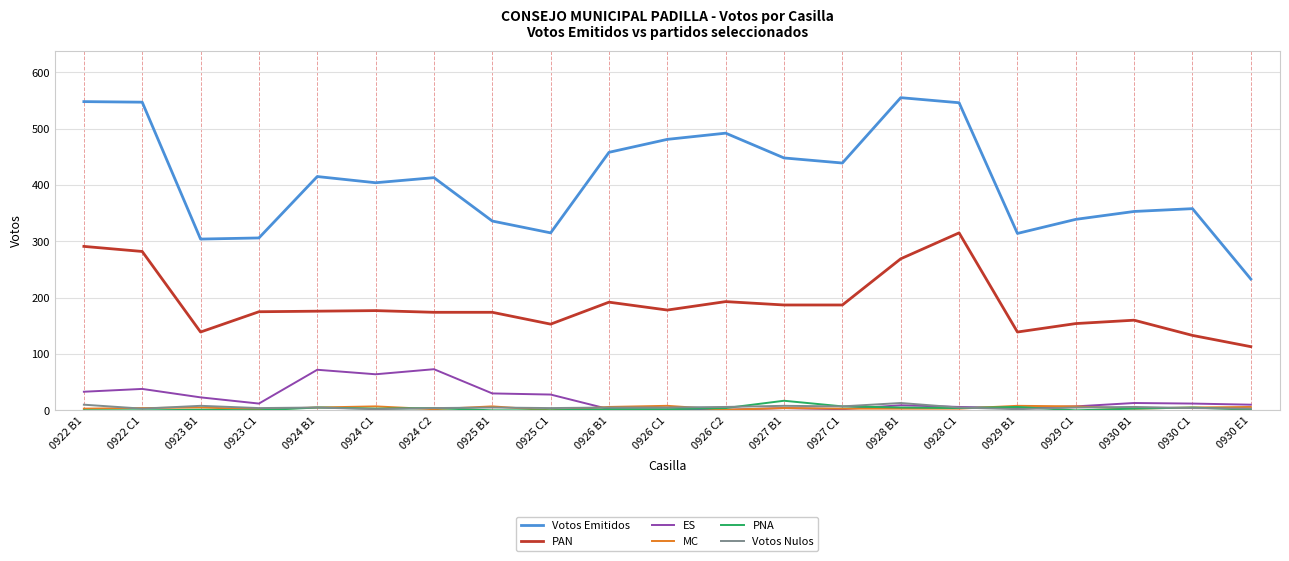

What position from the left is 0923 B1?

3